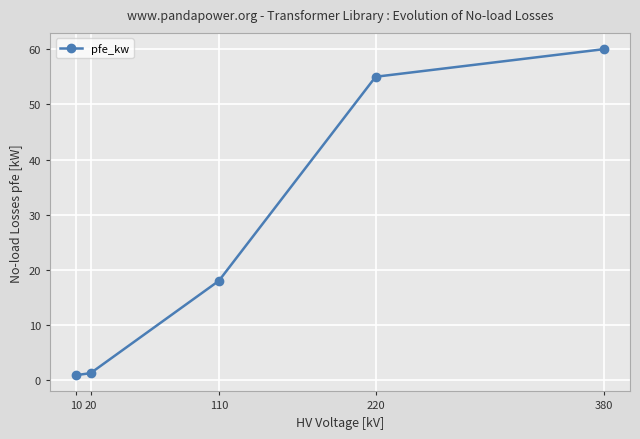

Which label corresponds to the largest value in the chart?

380